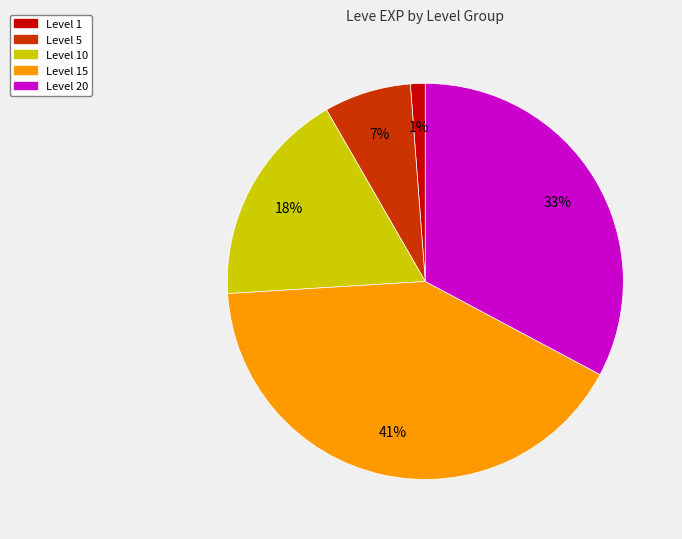

Count the number of slices in the pie.

5